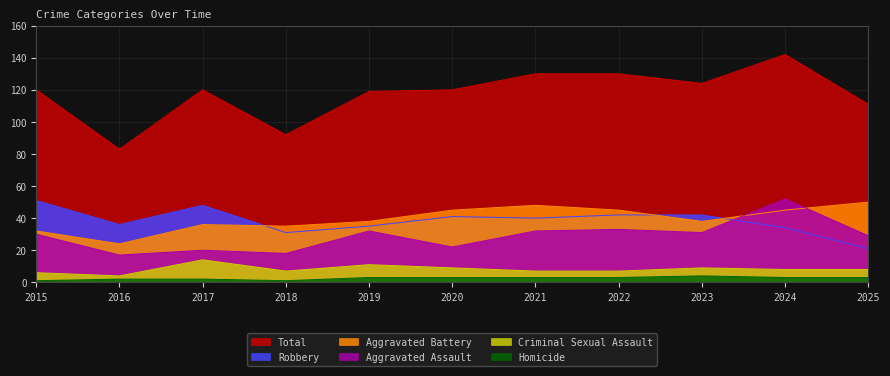

Between 2016 and 2017, which series saw the biggest shift?

Total